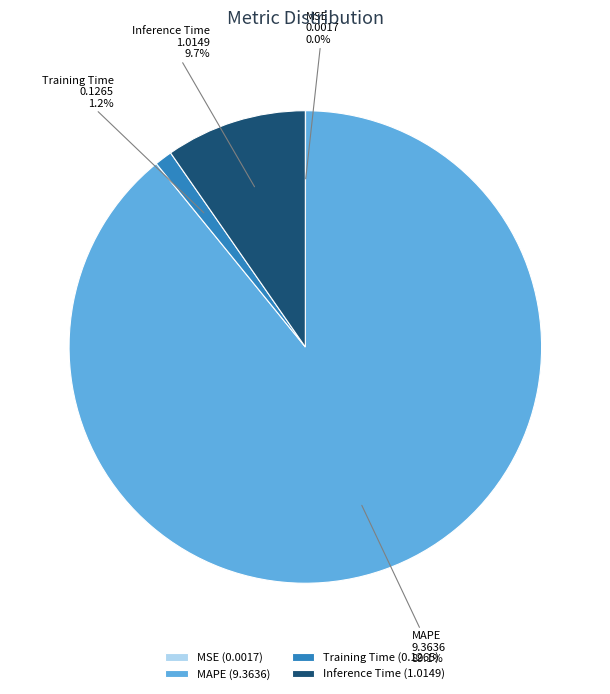

Is there any slice that represents more than half of the pie?

Yes